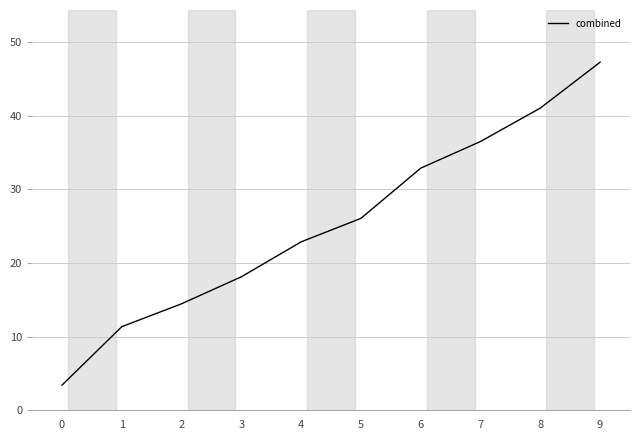

What is the maximum value shown in the chart?

47.3